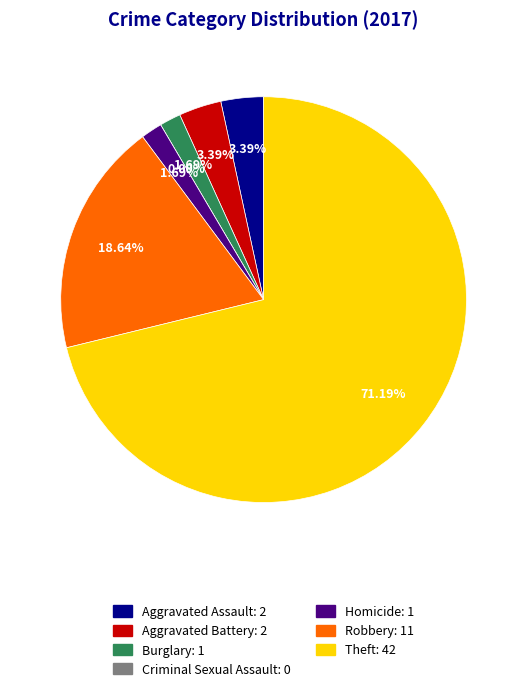

Combined, do Burglary and Aggravated Battery account for over 50%?

No